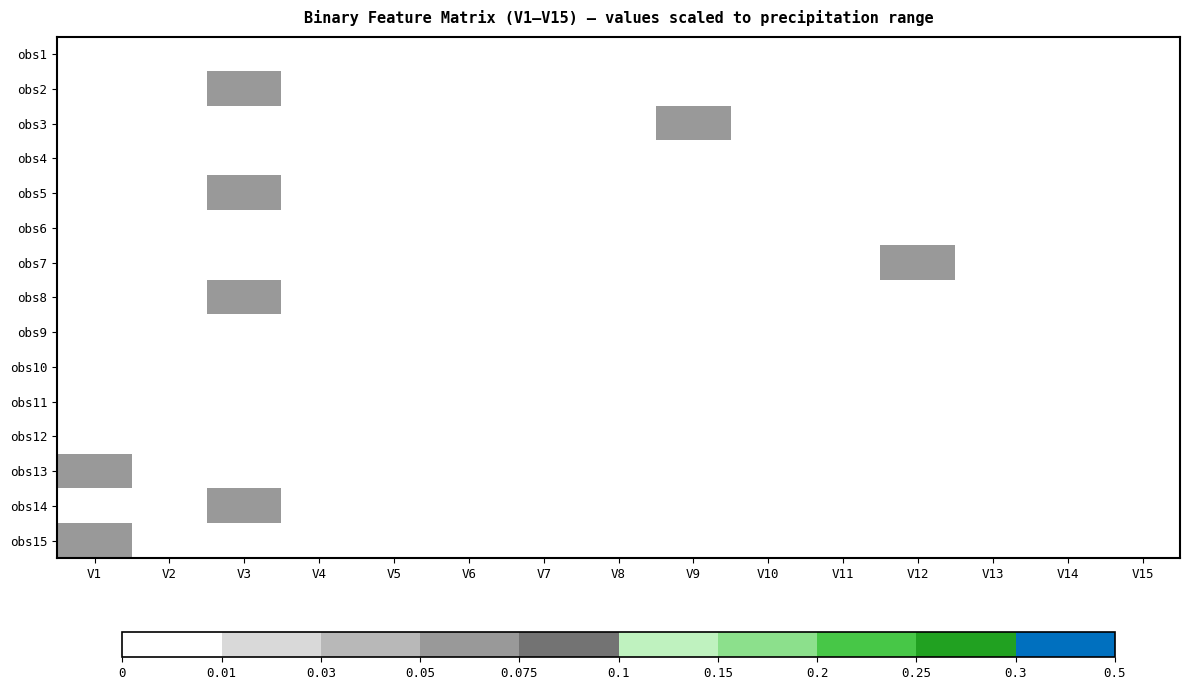

List the series in order of their peak value, lowest first.

obs1, obs4, obs6, obs9, obs10, obs11, obs12, obs2, obs3, obs5, obs7, obs8, obs13, obs14, obs15